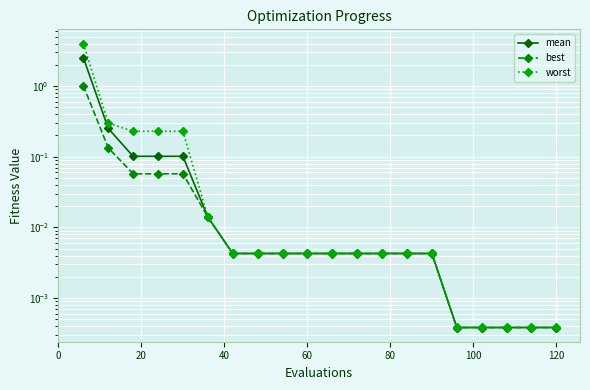

True or false: best has a value of 0.0 at 120.

False